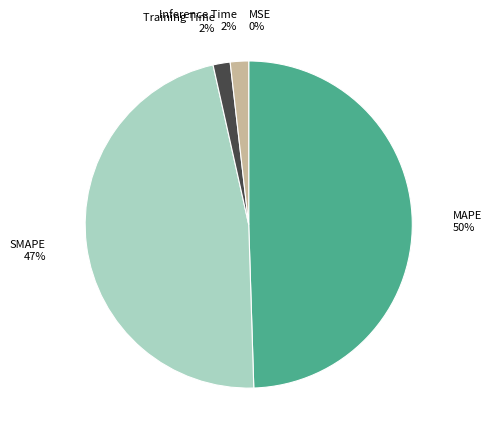

Which slice is the largest?

MAPE